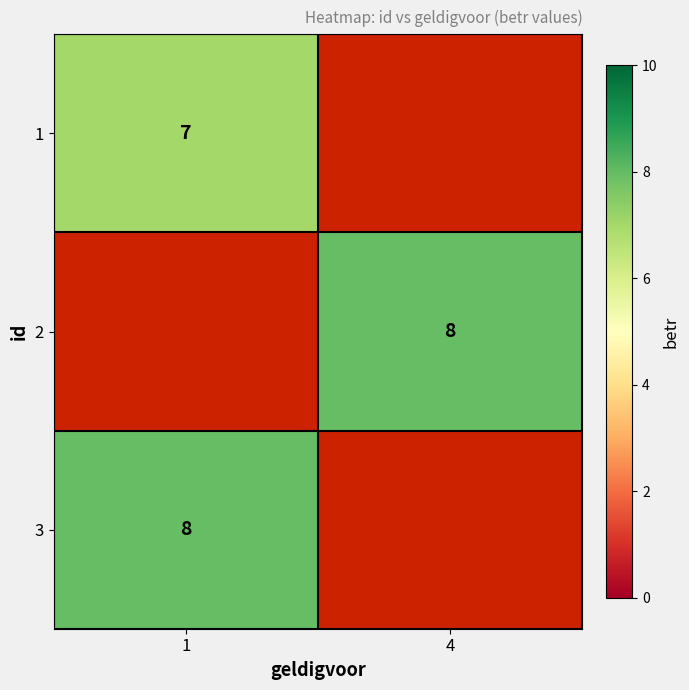

The value of 1 at 1 is 11. True or false?

False